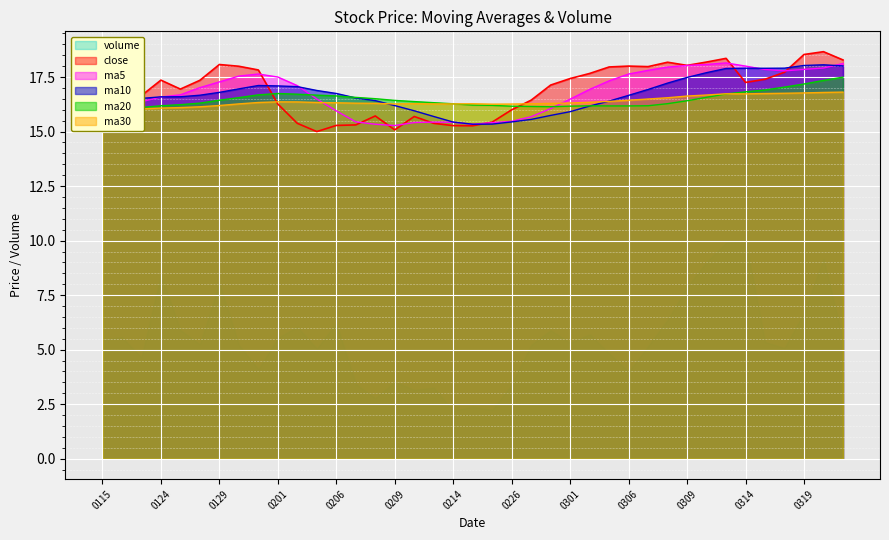

Which series has the largest range (max minus min)?

close